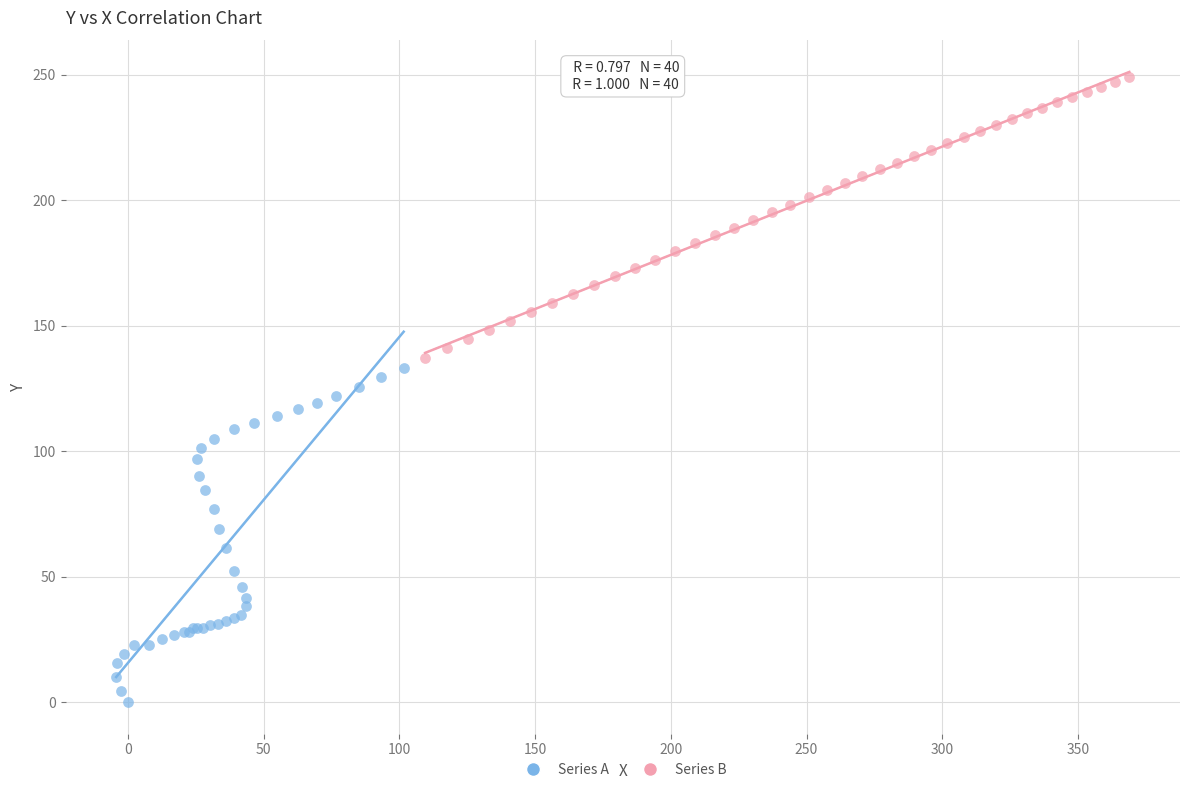

What are all the series names shown in the legend?

Series A, Series B